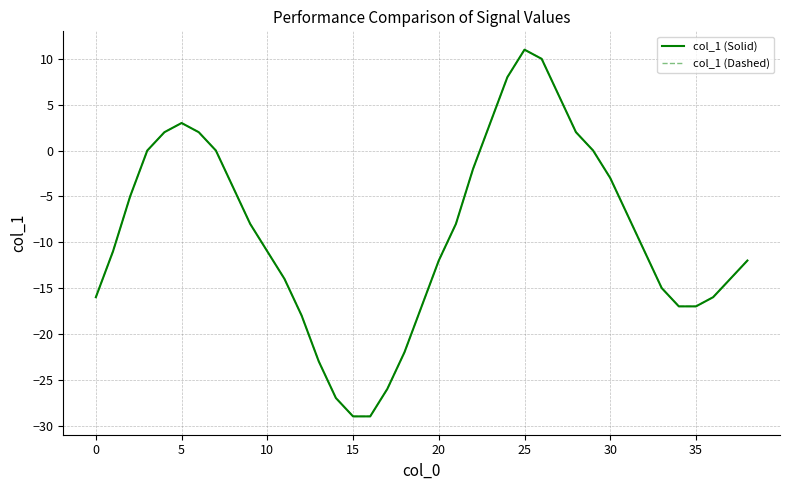

Is this an area chart (filled region under the line)?

No